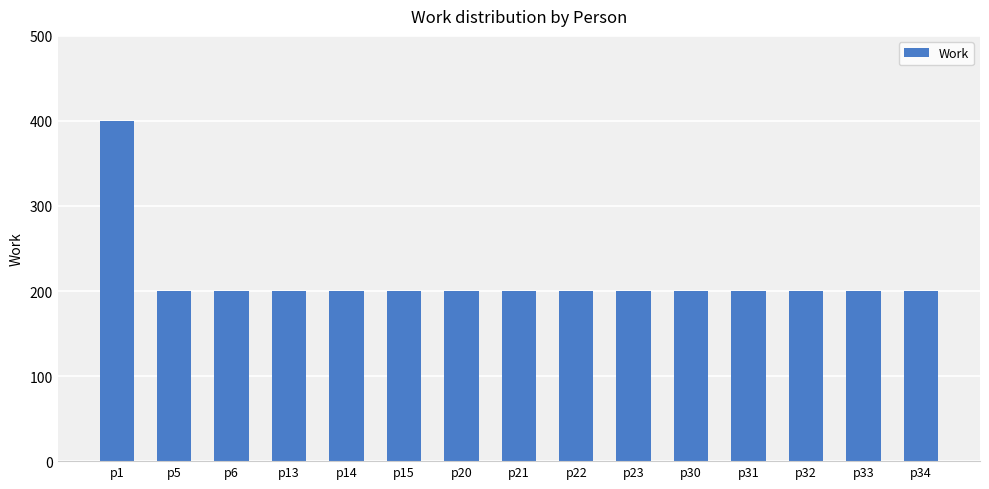

Is it true that the value at p13 is 200?

True